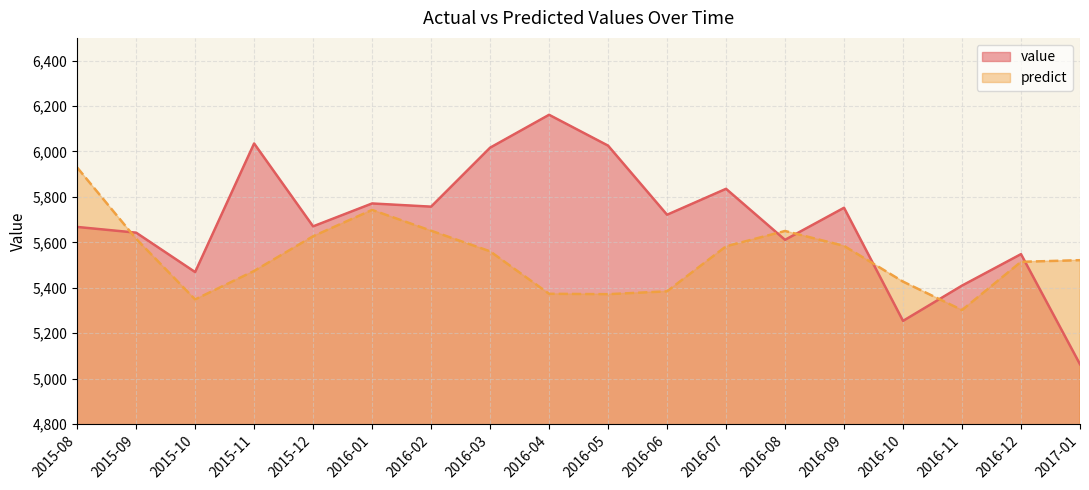

At how many categories does at least one series exceed 5195?

18